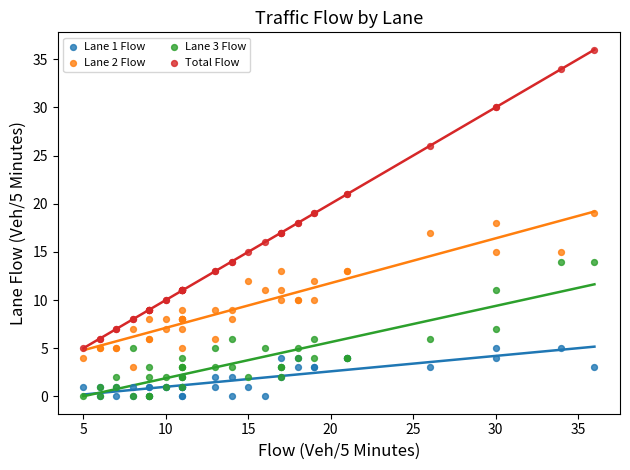

What are all the series names shown in the legend?

Lane 1 Flow, Lane 2 Flow, Lane 3 Flow, Total Flow